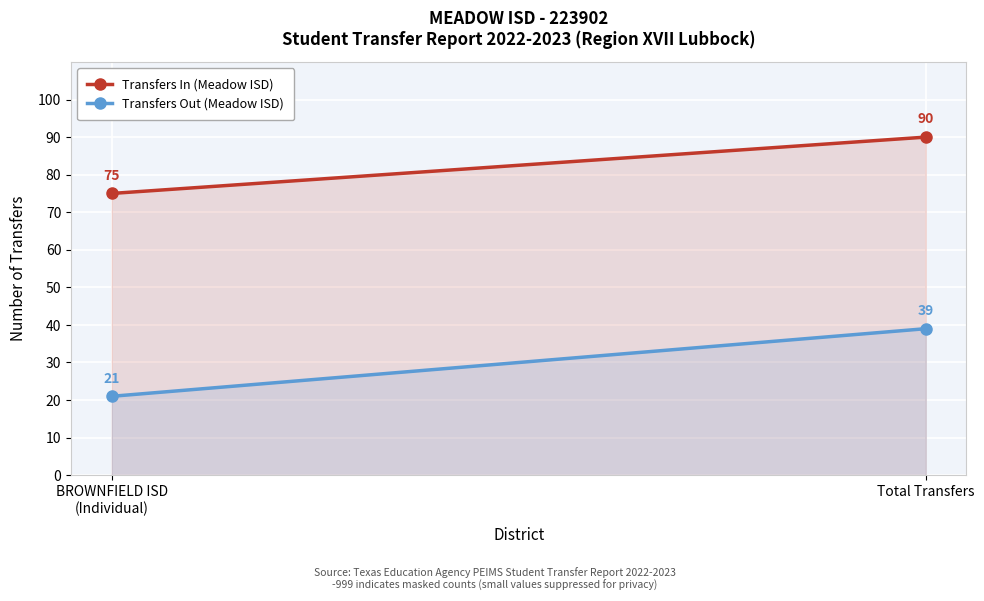

True or false: Transfers Out has a value of 60 at Total Transfers.

False